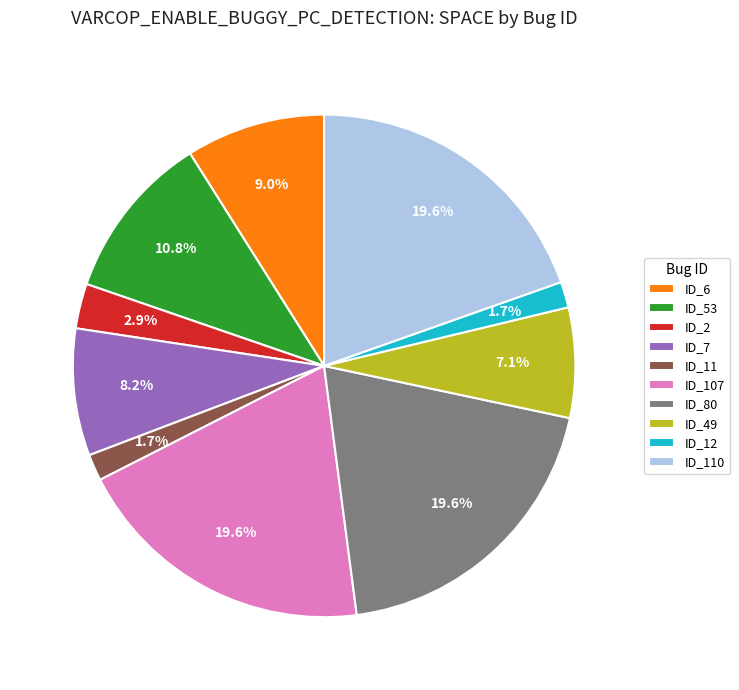

Does any single category account for the majority?

No